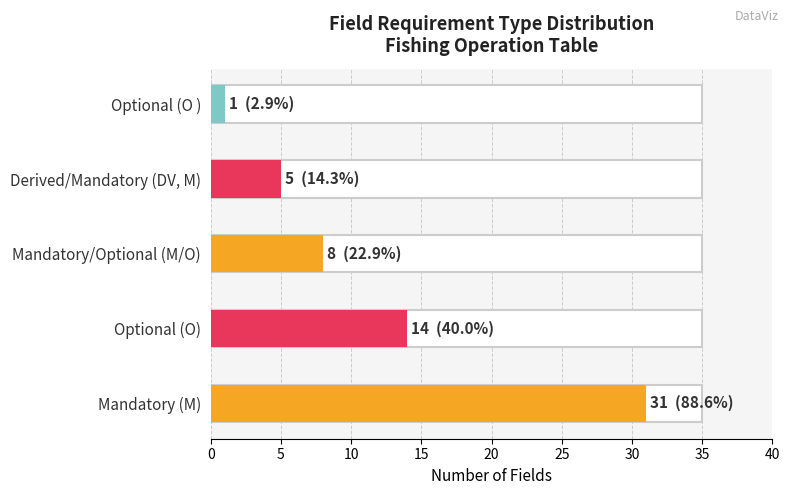

How many bars are there in total?

5